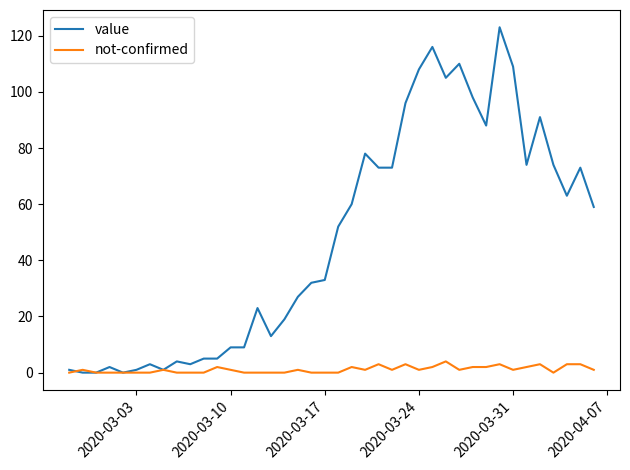

Which series has the largest total across all categories?

value